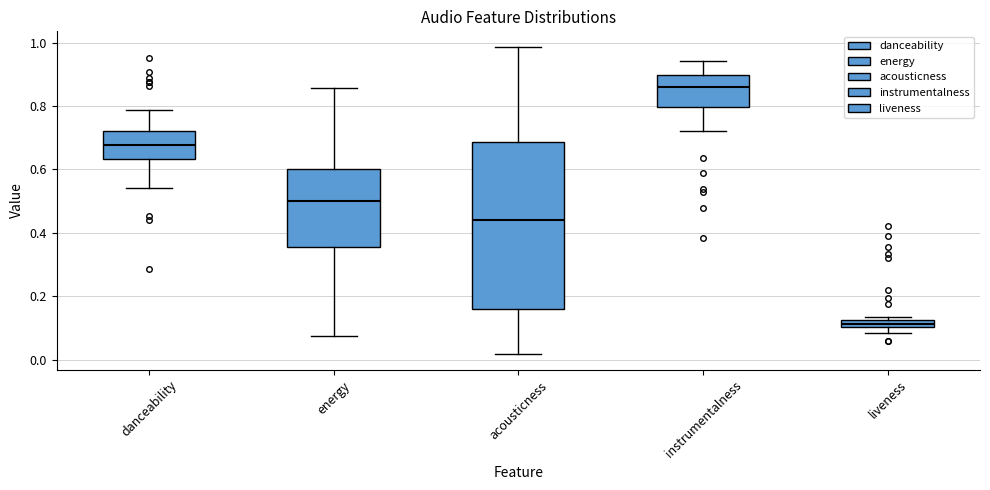

Which box is the tallest, from its lower edge to its upper edge?

acousticness